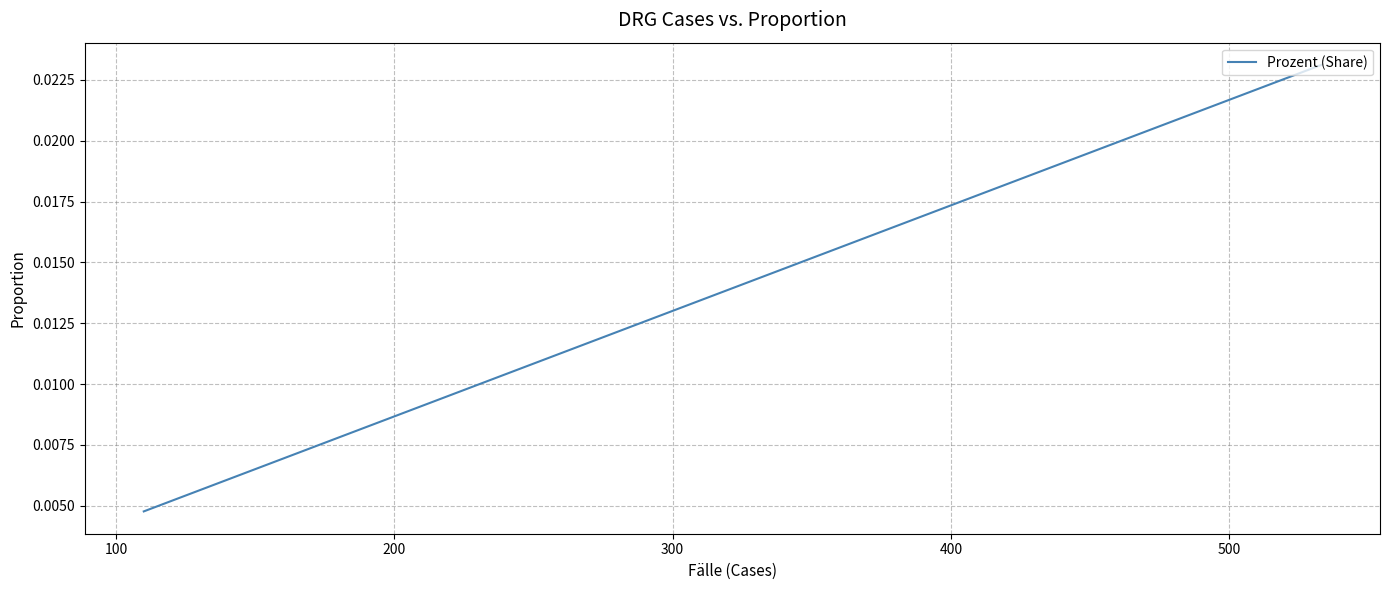

How many values are between 0 and 1?

40